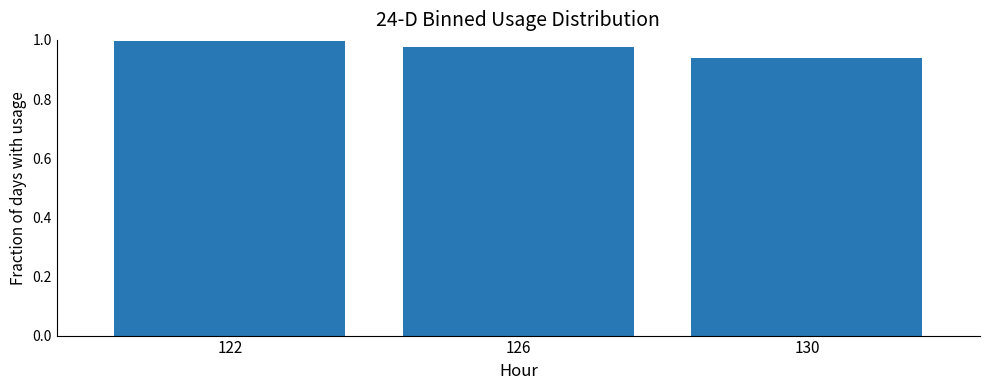

What is the difference between the maximum and minimum values?

0.1